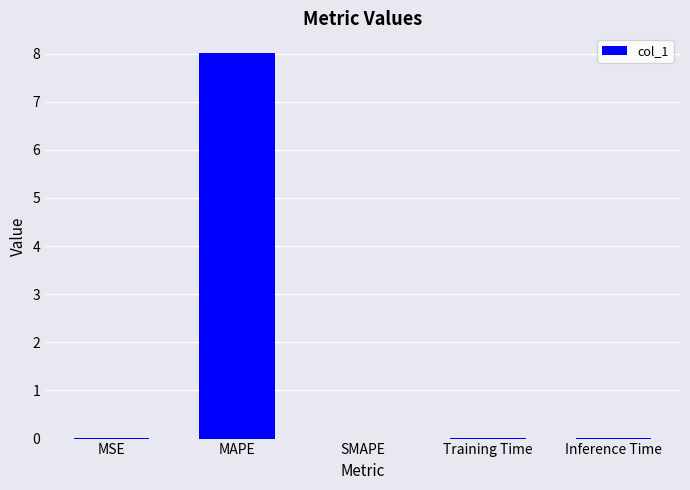

The value at SMAPE is 3.2. True or false?

False